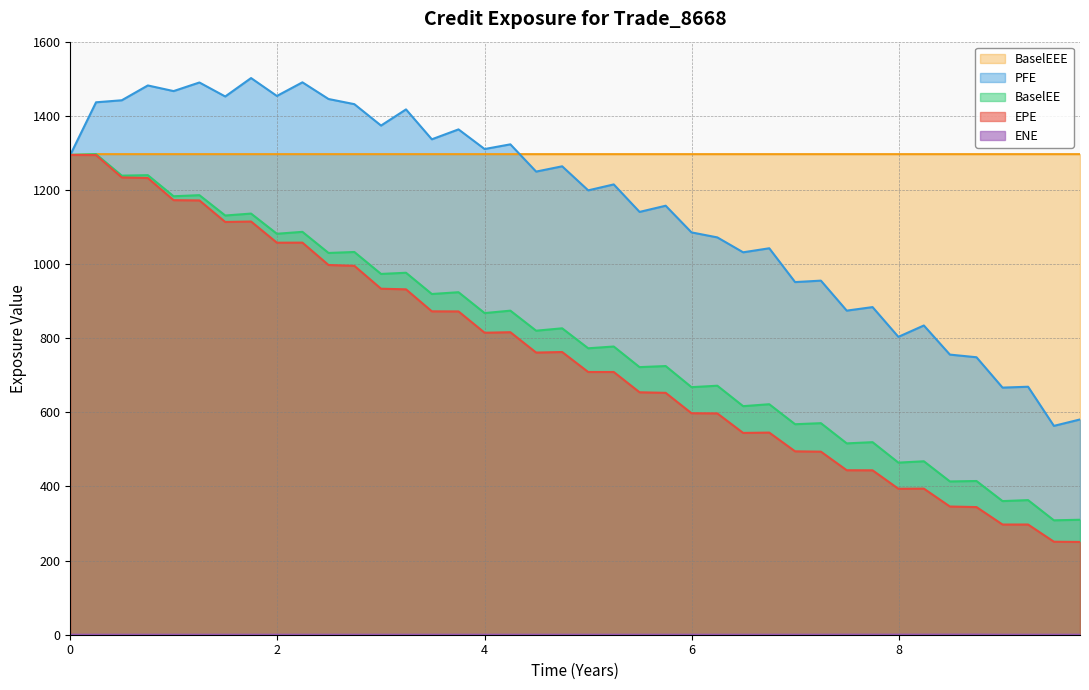

At how many categories does at least one series exceed 11?

40